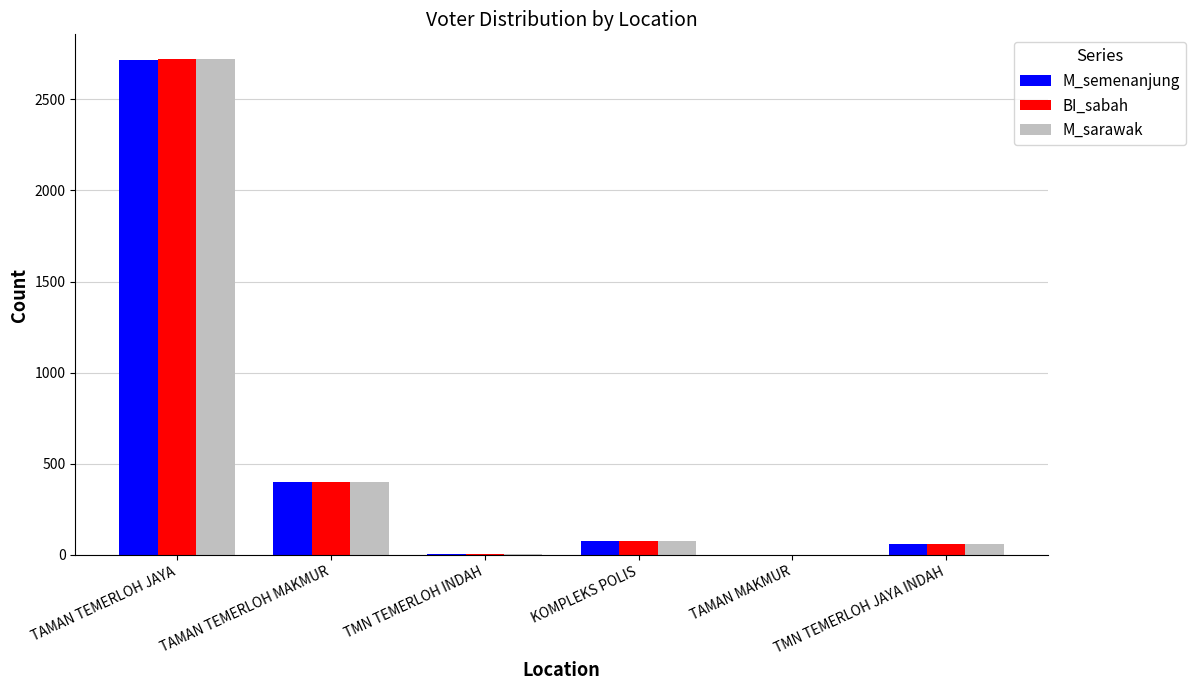

Which series changed the most between TAMAN TEMERLOH MAKMUR and TMN TEMERLOH JAYA INDAH?

BI_sabah